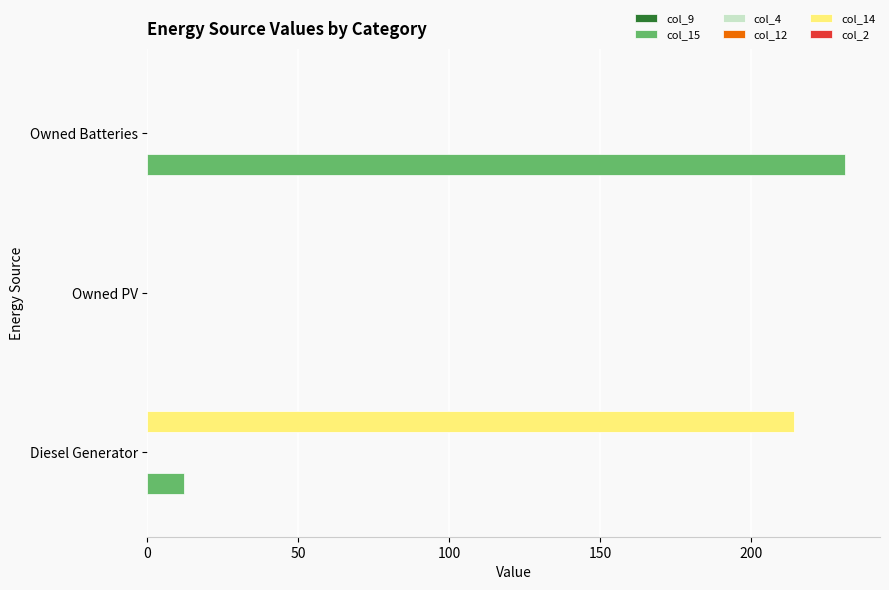

Rank the series by their maximum value, from highest to lowest.

col_15, col_14, col_9, col_4, col_12, col_2